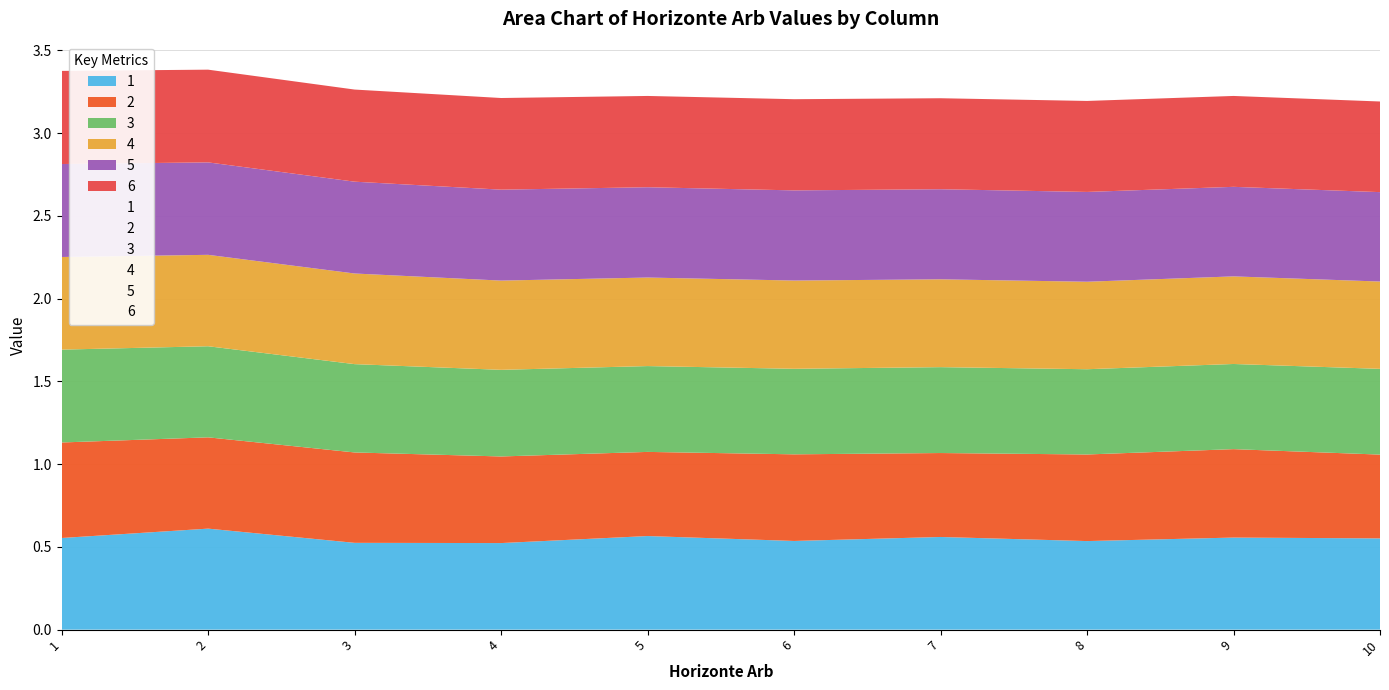

Reading right to left, what are all the values shown in this chart?

1: 10=0.6	9=0.6	8=0.5	7=0.6	6=0.5	5=0.6	4=0.5	3=0.5	2=0.6	1=0.6
2: 10=0.5	9=0.5	8=0.5	7=0.5	6=0.5	5=0.5	4=0.5	3=0.5	2=0.6	1=0.6
3: 10=0.5	9=0.5	8=0.5	7=0.5	6=0.5	5=0.5	4=0.5	3=0.5	2=0.6	1=0.6
4: 10=0.5	9=0.5	8=0.5	7=0.5	6=0.5	5=0.5	4=0.5	3=0.5	2=0.6	1=0.6
5: 10=0.5	9=0.5	8=0.5	7=0.5	6=0.5	5=0.5	4=0.5	3=0.6	2=0.6	1=0.6
6: 10=0.5	9=0.5	8=0.5	7=0.5	6=0.6	5=0.6	4=0.6	3=0.6	2=0.6	1=0.6